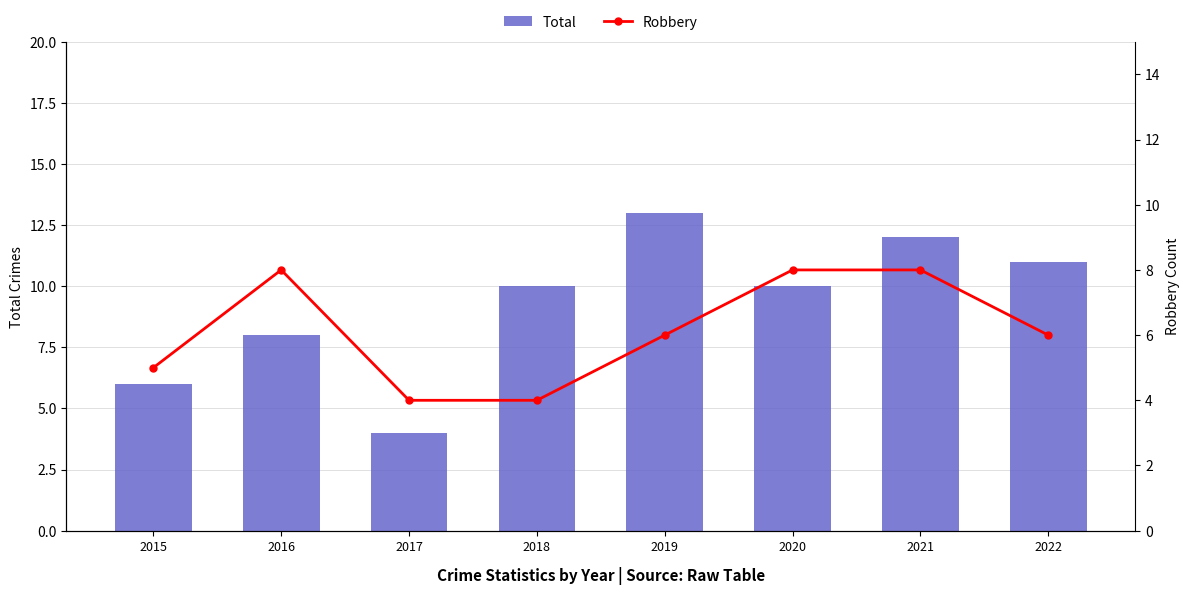

What is the difference between the second highest and minimum values in the Robbery series?

4